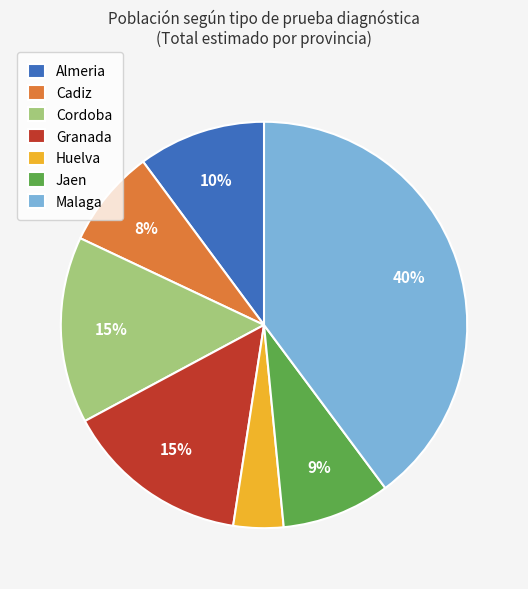

Is it true that Almeria is 10% of the pie?

True